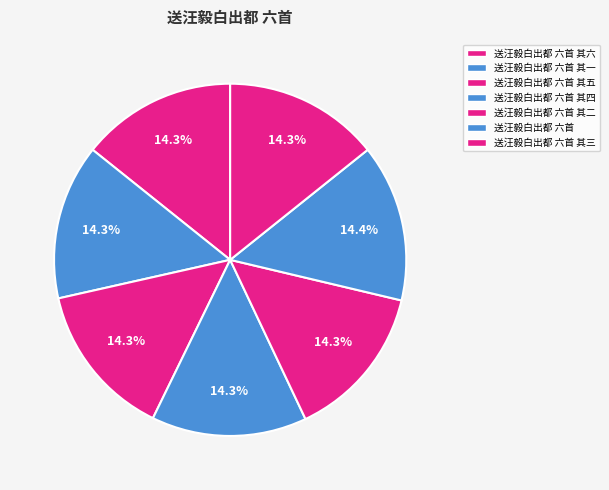

True or false: 送汪毅白出都 六首 其一 accounts for 8% of the total.

False